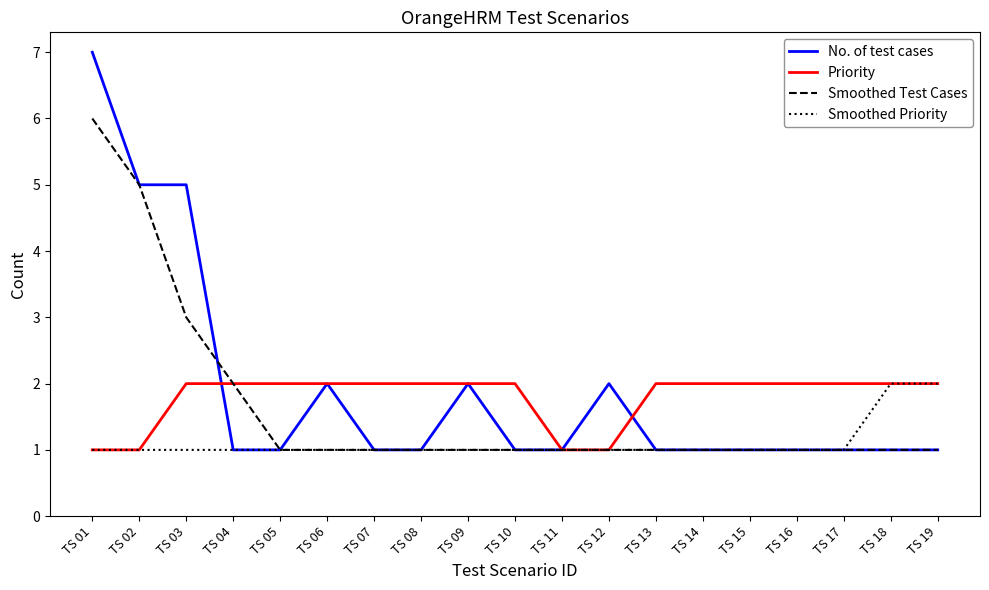

What are all the series names shown in the legend?

No. of test cases, Priority, Smoothed Test Cases, Smoothed Priority